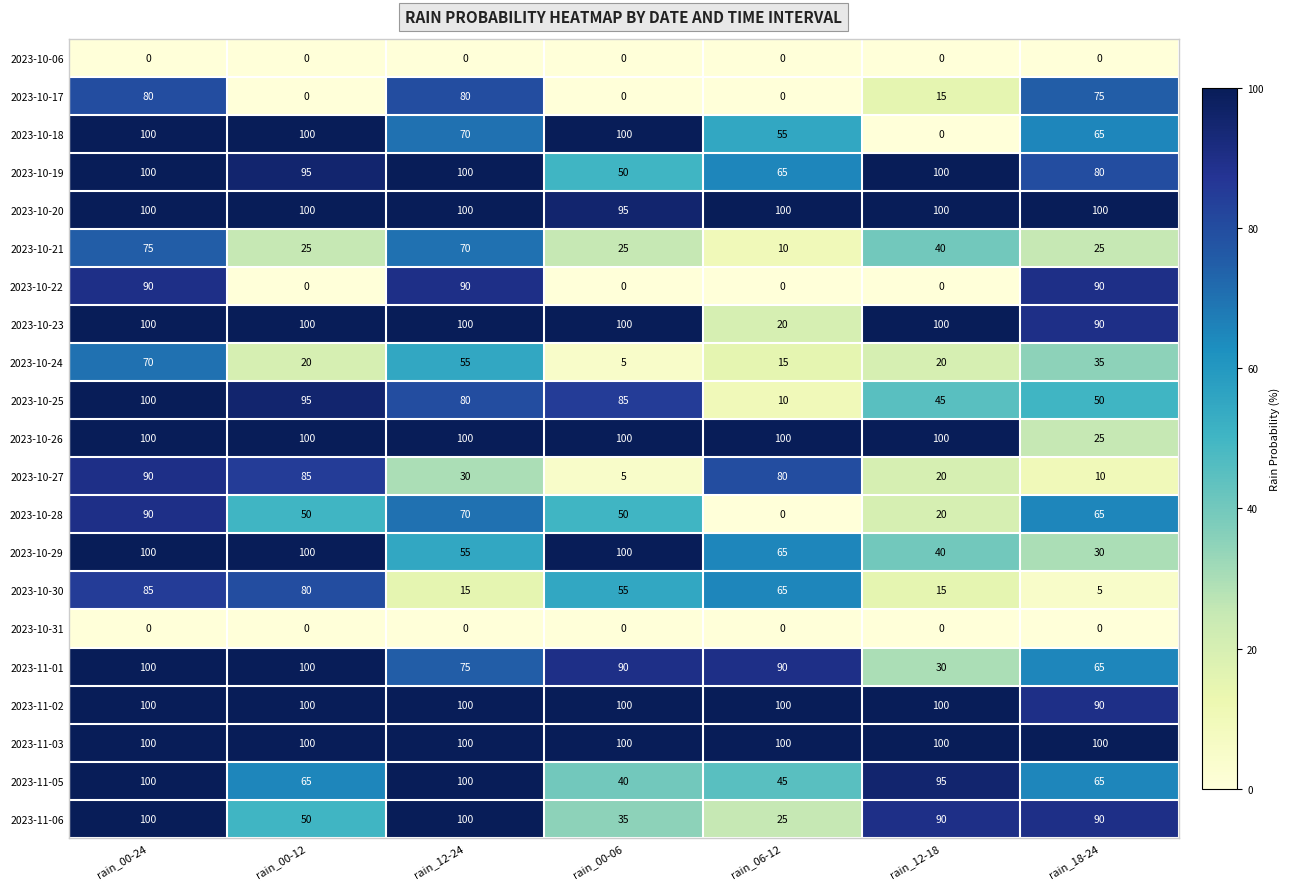

Where is 2023-10-27 nearest to the value 47?

rain_12-24